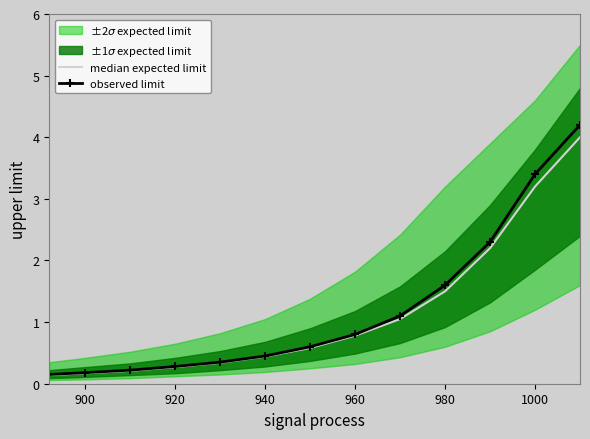

Reading left to right, transcribe all the data shown in this chart.

median expected limit: 0.1	0.2	0.2	0.3	0.3	0.4	0.6	0.8	1.1	1.5	2.2	3.2	4.0
observed limit: 0.1	0.2	0.2	0.3	0.3	0.5	0.6	0.8	1.1	1.6	2.3	3.4	4.2